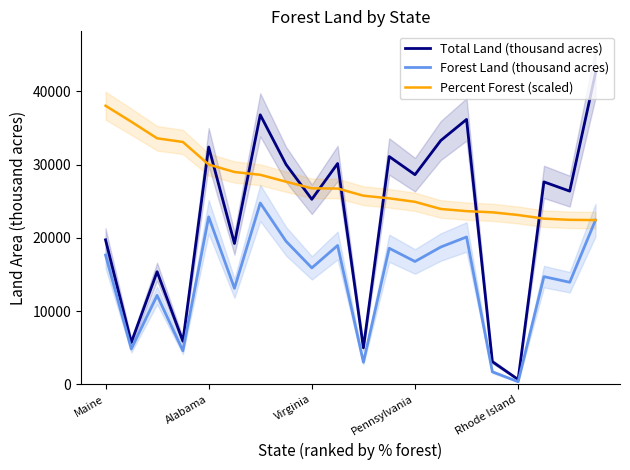

Is this an area chart (filled region under the line)?

No